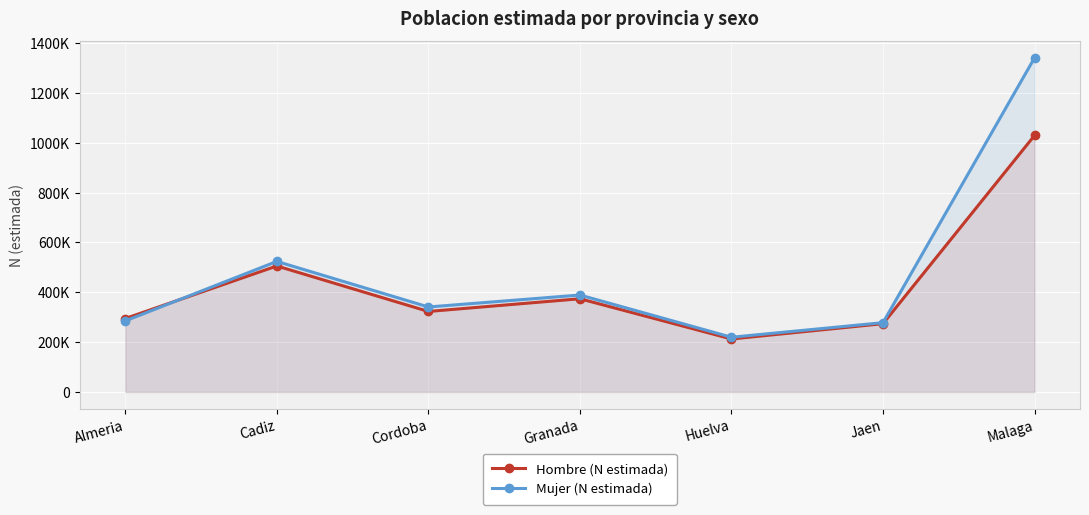

At which category is the sum across all series the highest?

Malaga